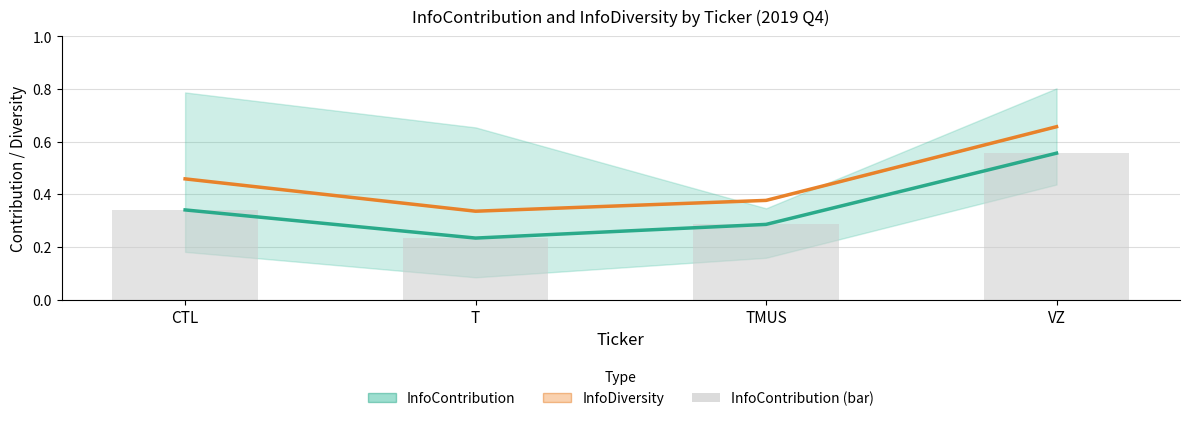

What value does the InfoDiversity (mean) series have at CTL?

0.5